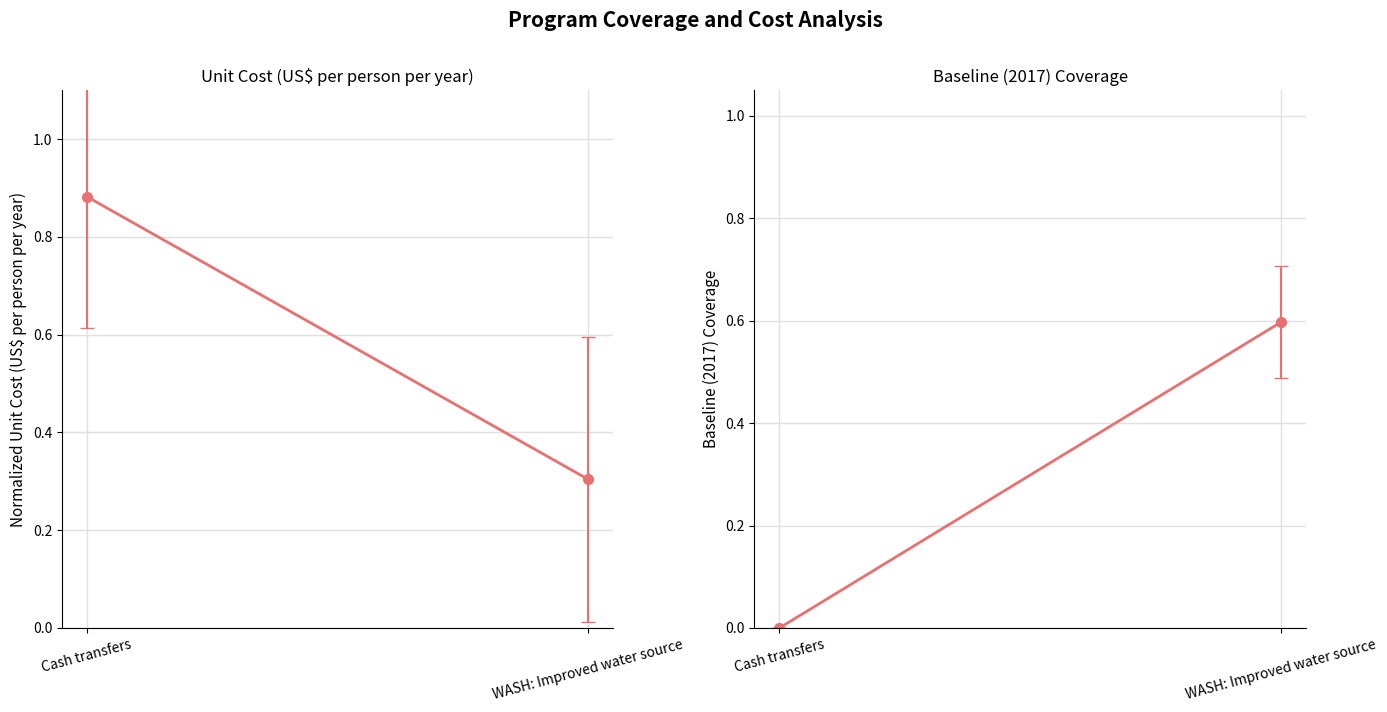

List the labels in order of Baseline (2017) Coverage value, largest first.

WASH: Improved water source, Cash transfers